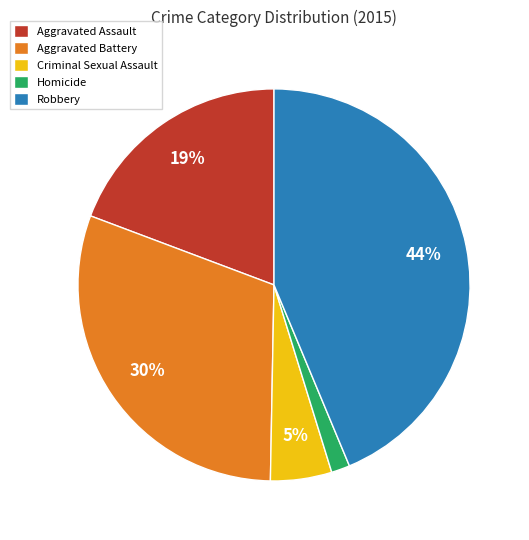

The Criminal Sexual Assault slice represents 5% of the pie. True or false?

True